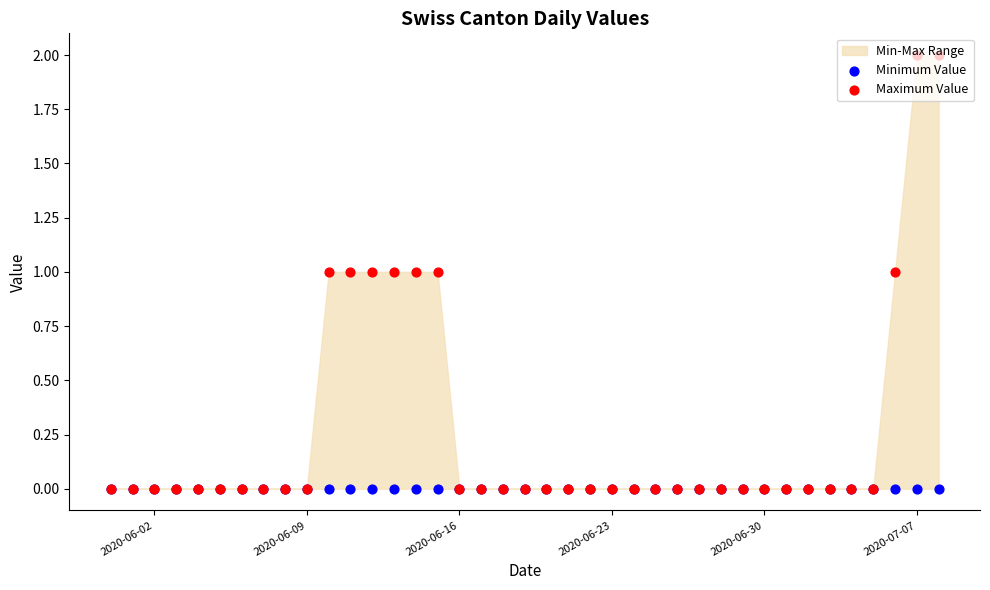

Which series has the widest spread of Y values?

Maximum Value